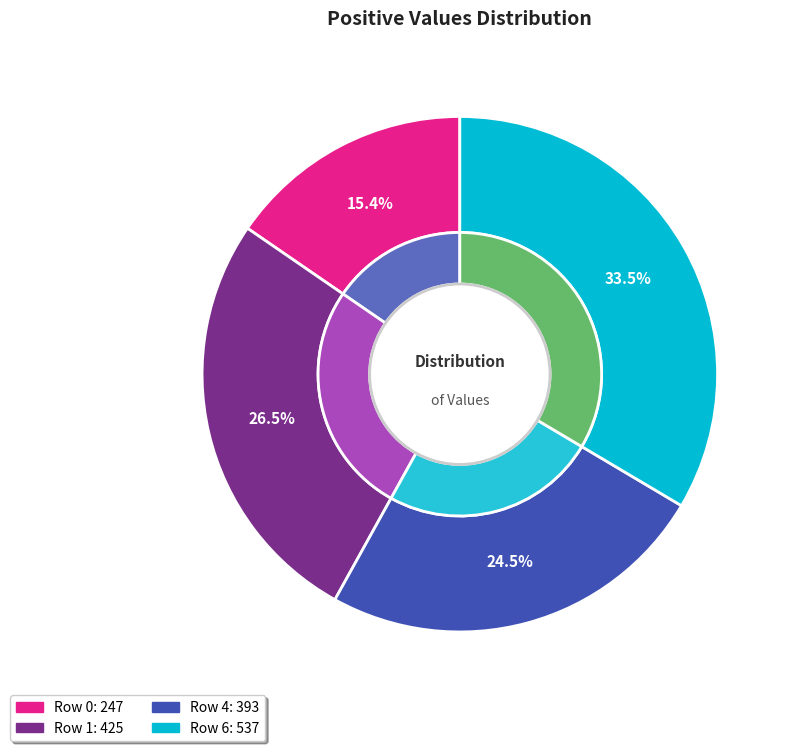

What is the total percentage of 0 and 6?

48.9%